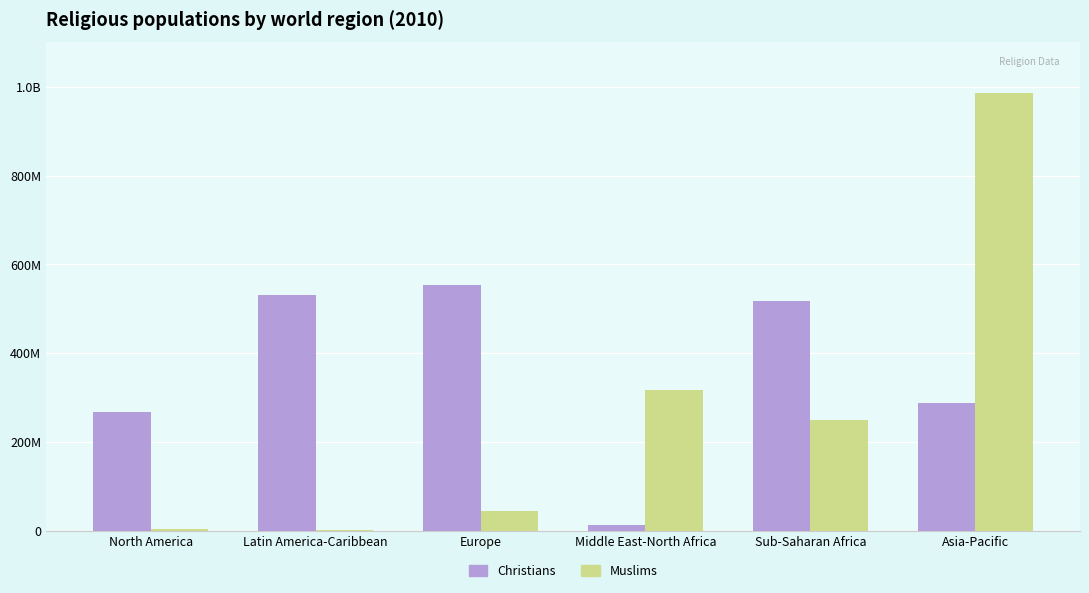

Is the value of Christians at Sub-Saharan Africa greater than the value of Muslims at Middle East-North Africa?

Yes